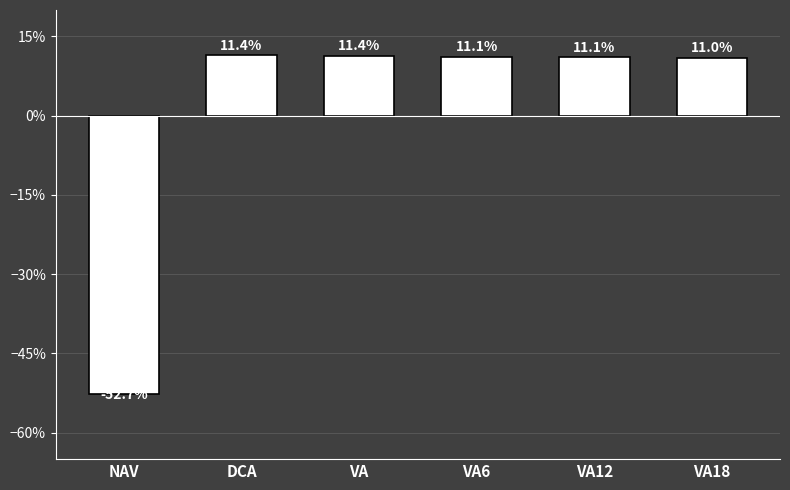

Does the chart contain any negative values?

Yes